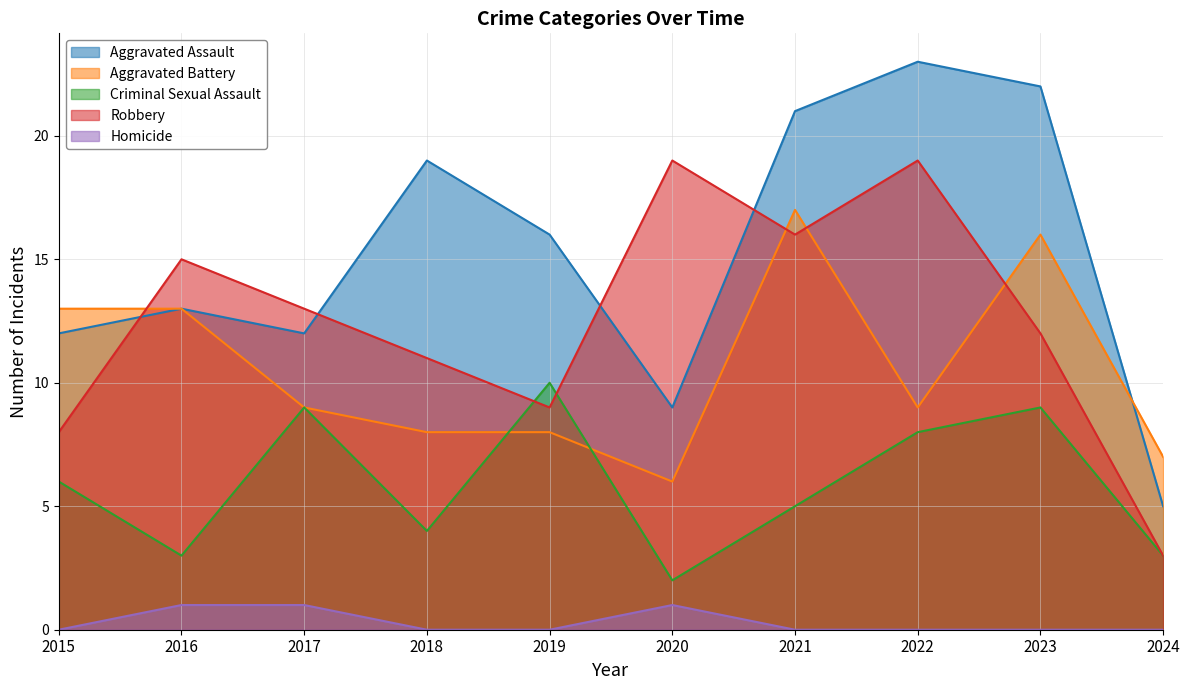

Between 2020 and 2016, which is larger?

2016